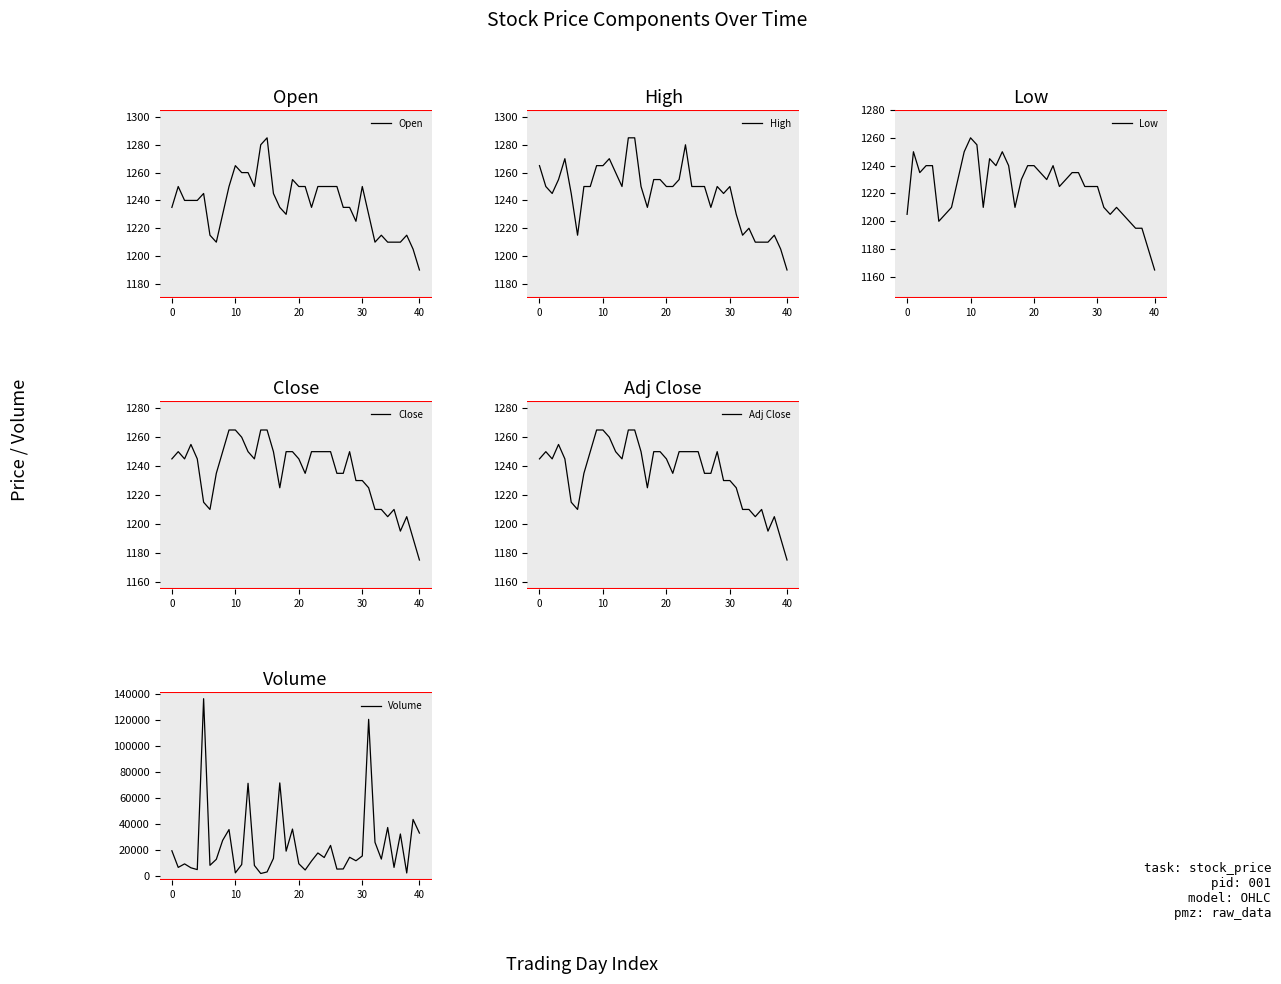

Rank the series at 20 from highest to lowest value.

Volume, High, Close, Adj Close, Open, Low